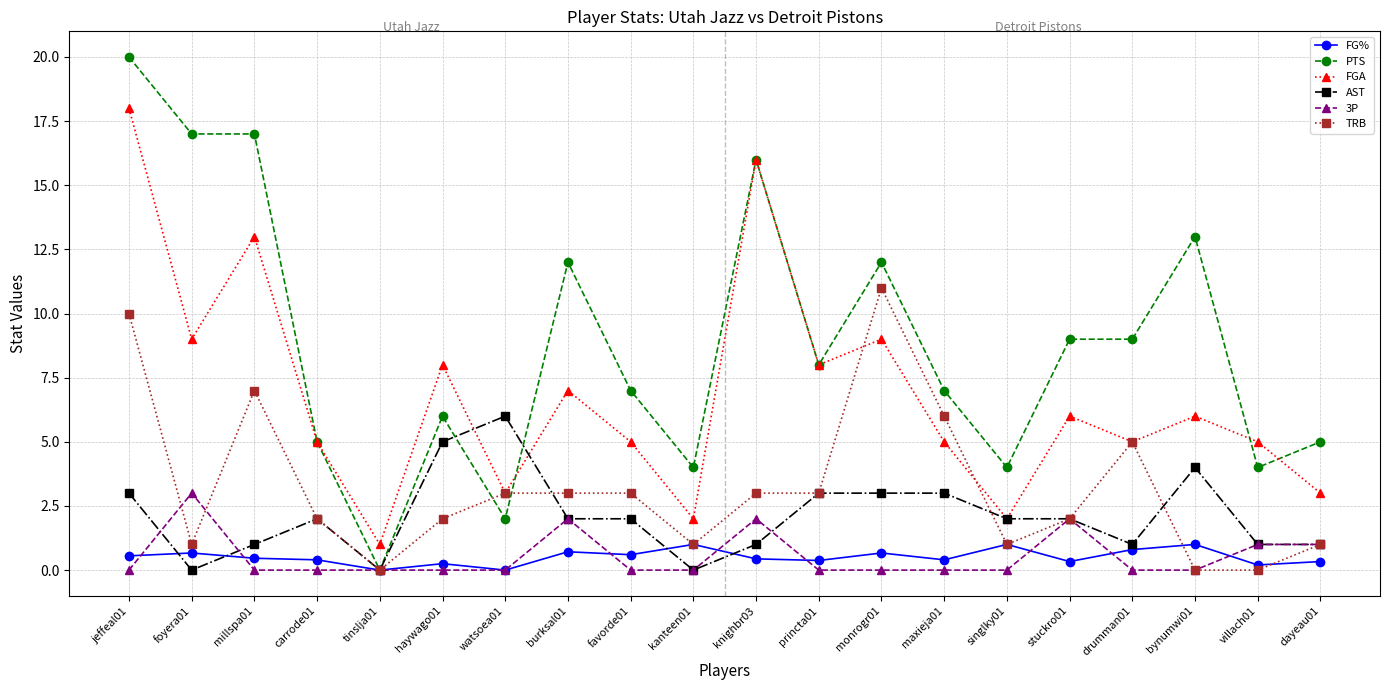

At which label does TRB reach its peak?

monrogr01